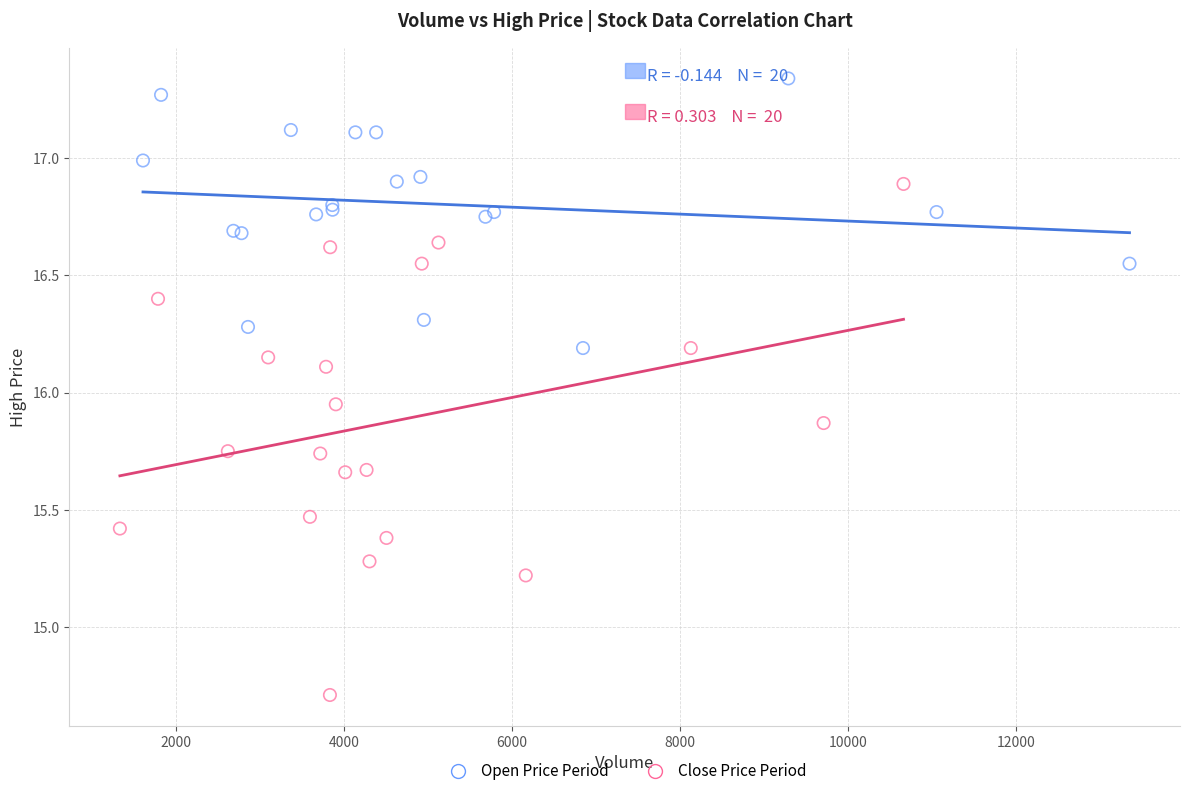

Which series has the widest spread of Y values?

Close Price Period